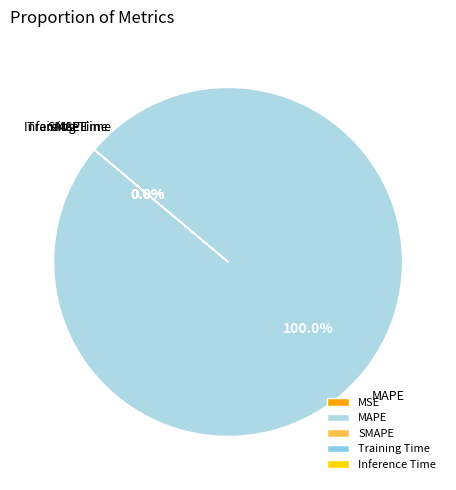

Count the number of slices in the pie.

5